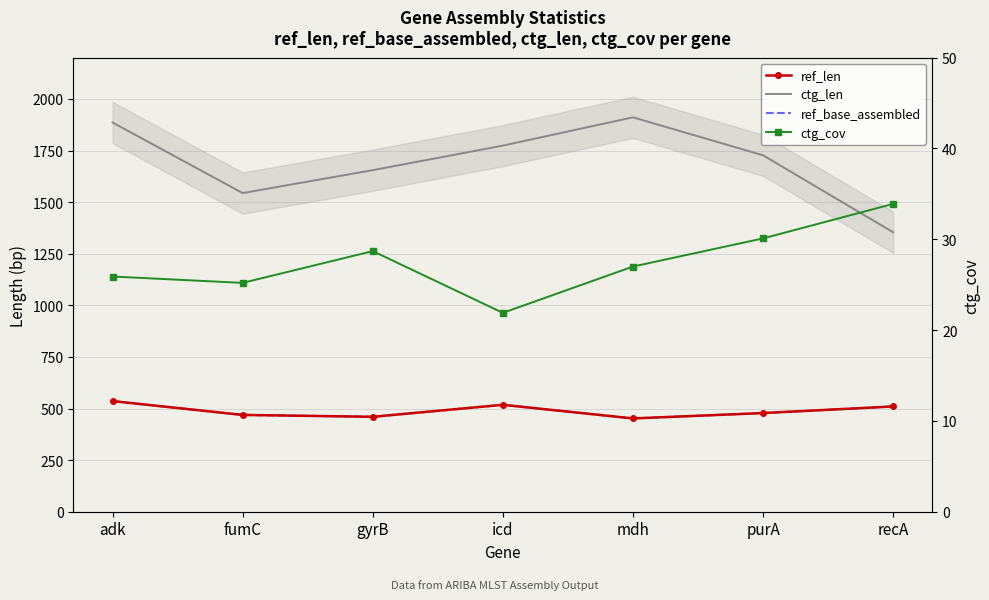

What is the sum of the ctg_cov values at mdh and gyrB?

55.7